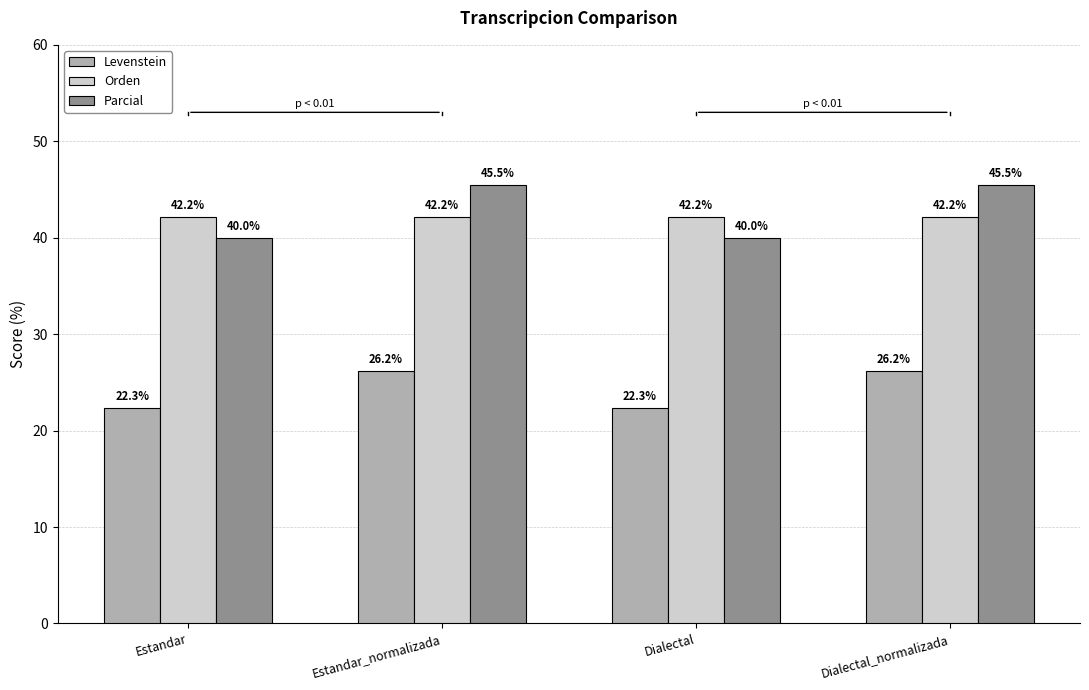

Is the value of Levenstein at Estandar greater than the value of Orden at Dialectal?

No